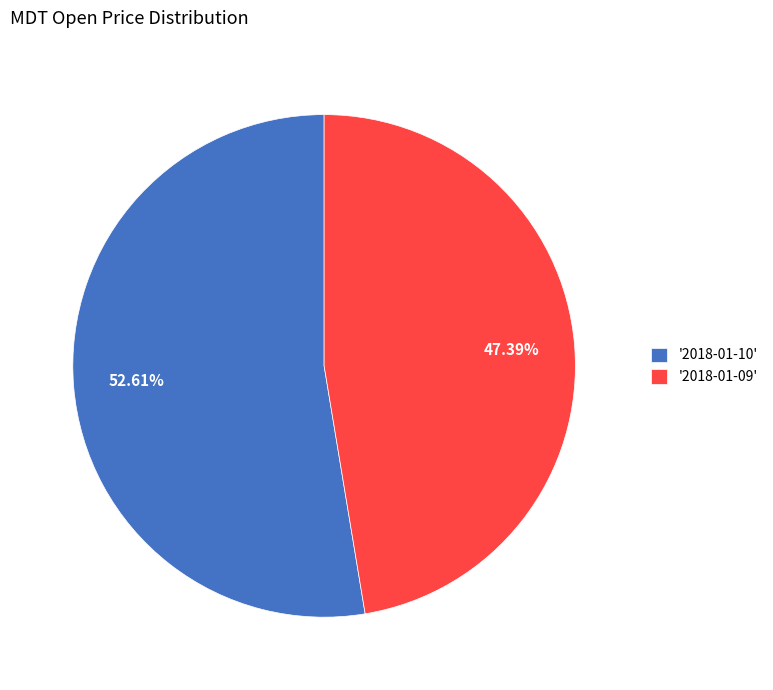

Does '2018-01-09' represent more than half of the total?

No